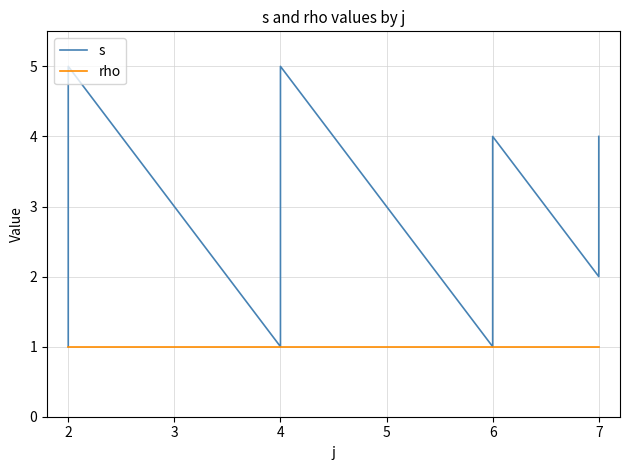

True or false: rho has more than 1 interior local peaks.

False